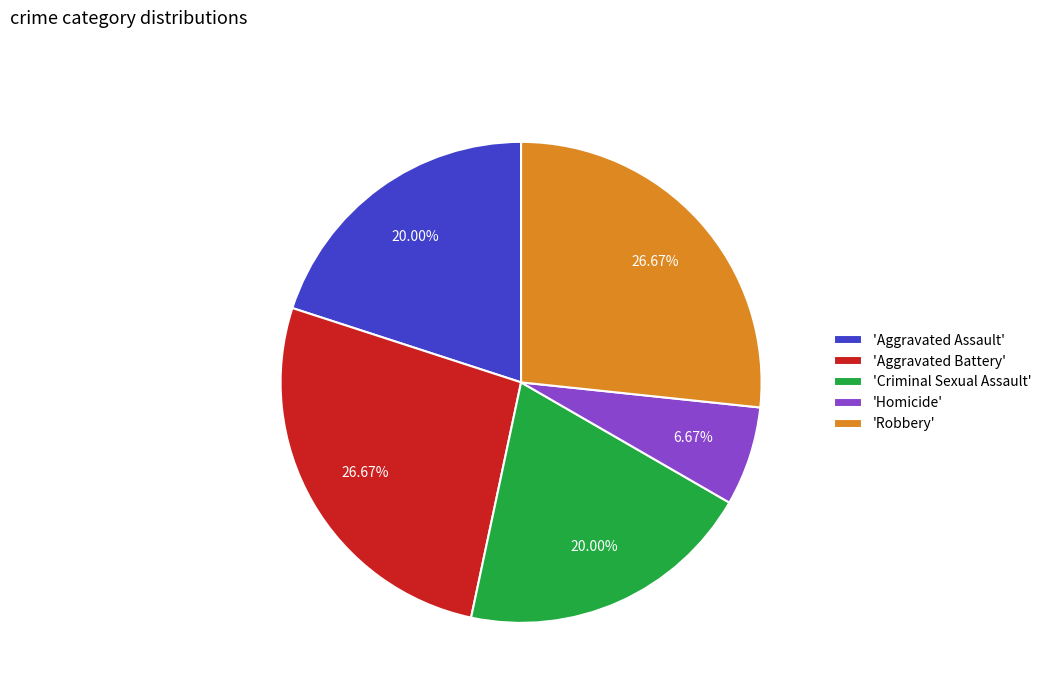

What is the smallest slice in the pie chart?

'Homicide'